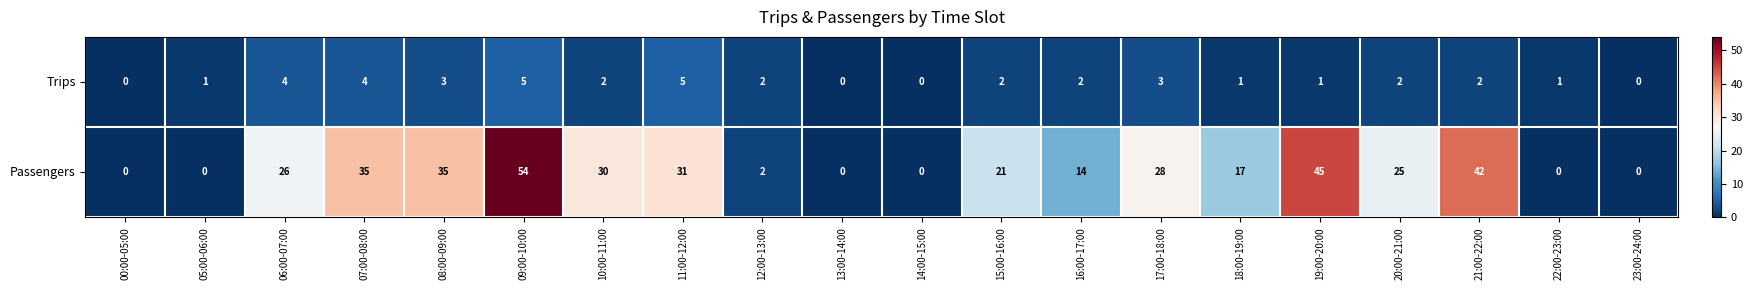

At which category is the sum across all series the highest?

09:00-10:00